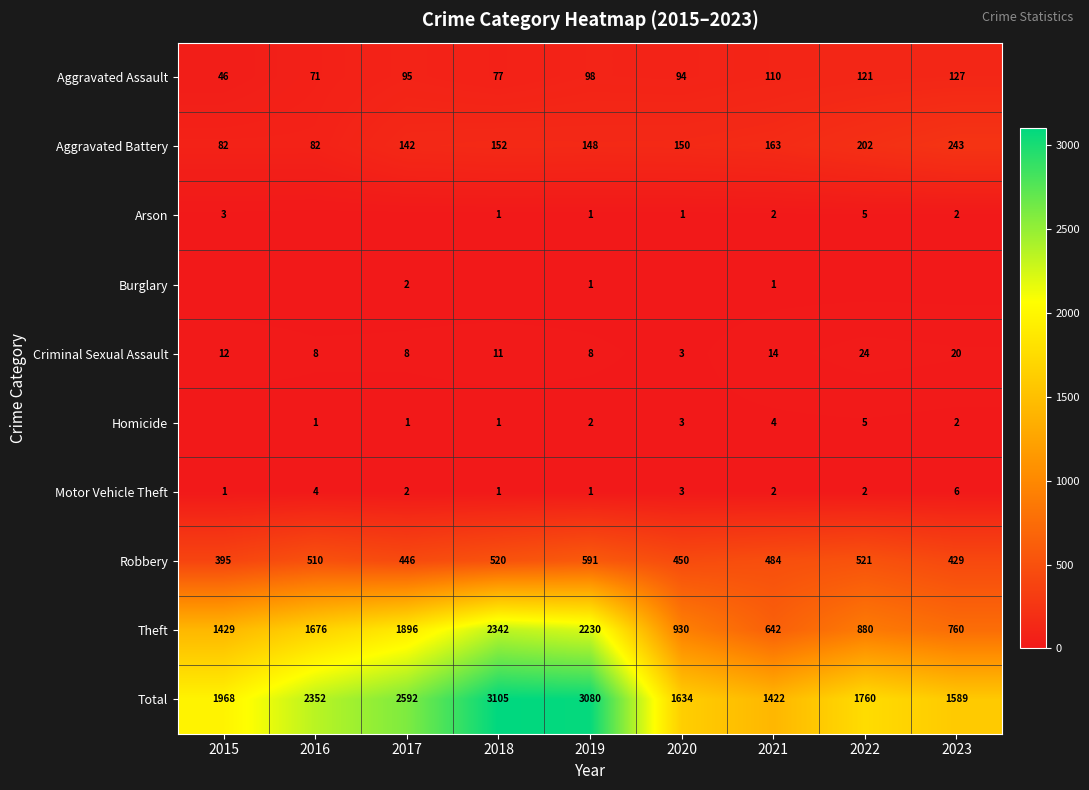

Is the value of Motor Vehicle Theft at 2017 greater than the value of Aggravated Assault at 2018?

No